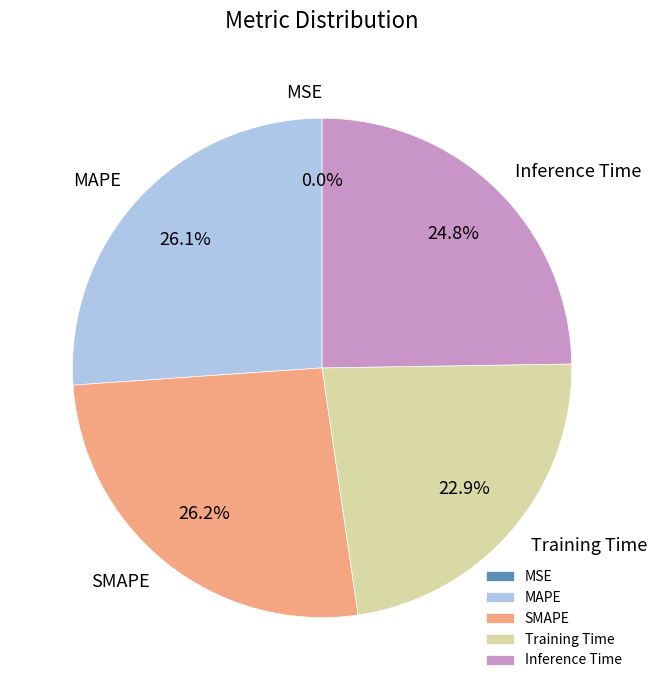

To the nearest percent, what is the average slice percentage?

20%